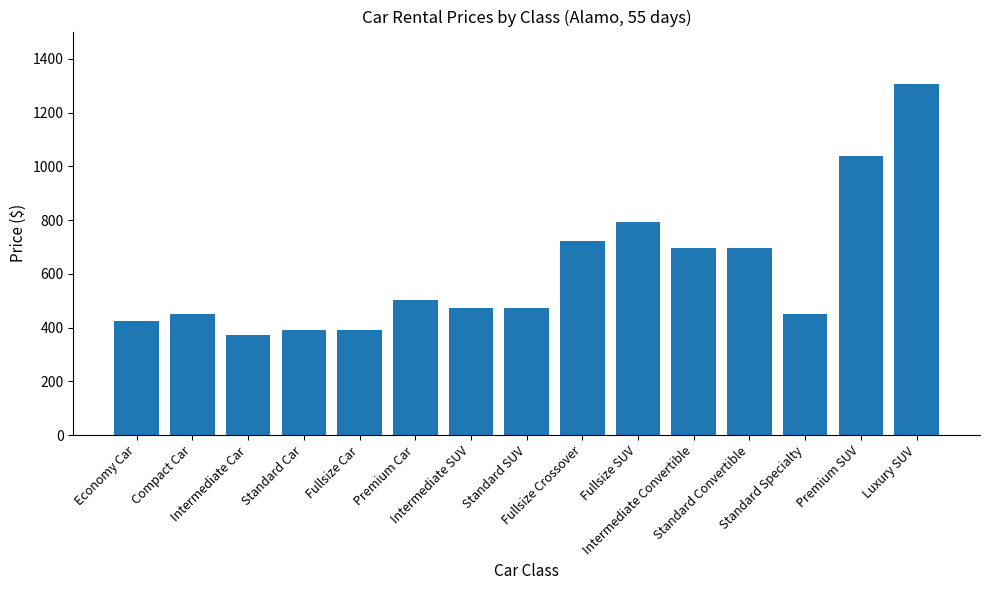

Which has a higher value, Fullsize SUV or Economy Car?

Fullsize SUV